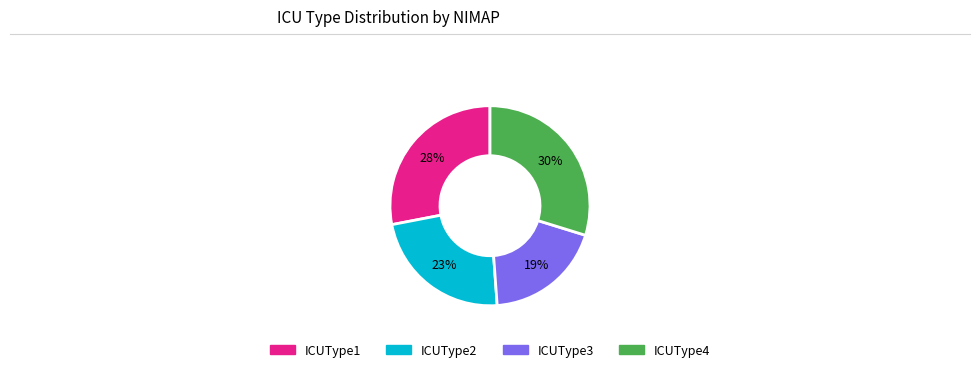

The ICUType4 slice represents 92% of the pie. True or false?

False